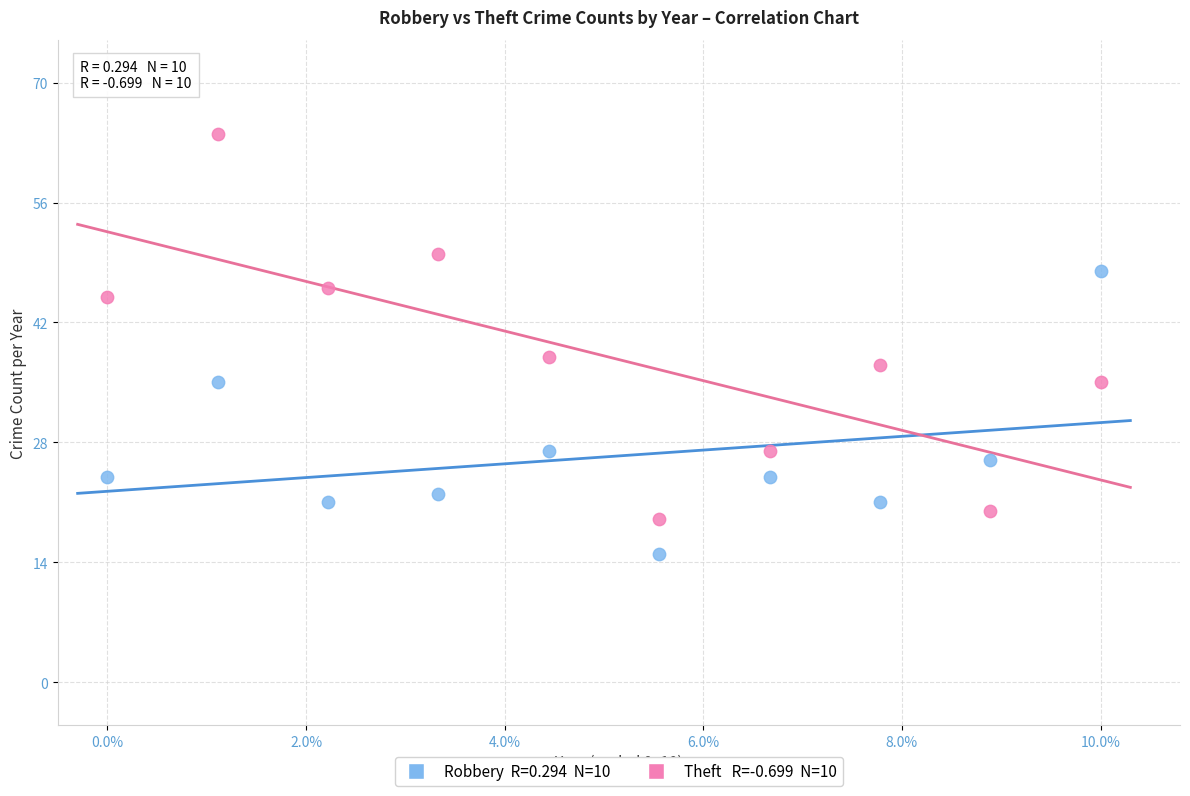

Across all series, what Y value is closest to 39?

38